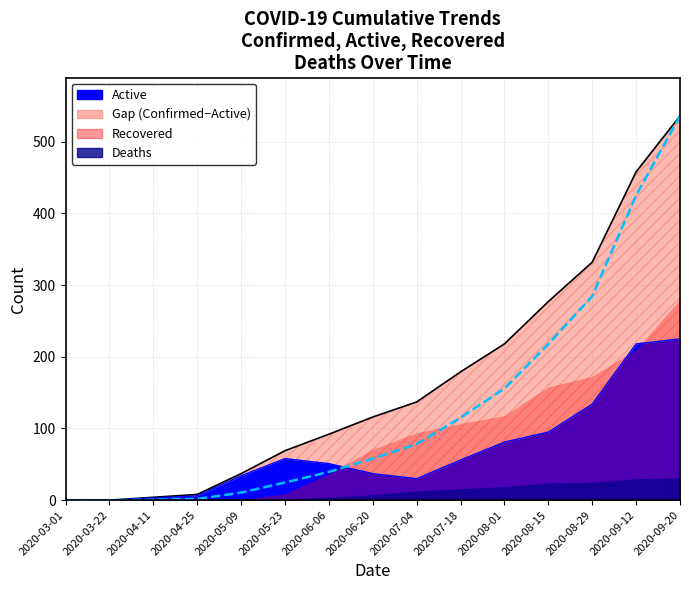

What is the difference between the values at 2020-07-18 and 2020-03-01?

115.1